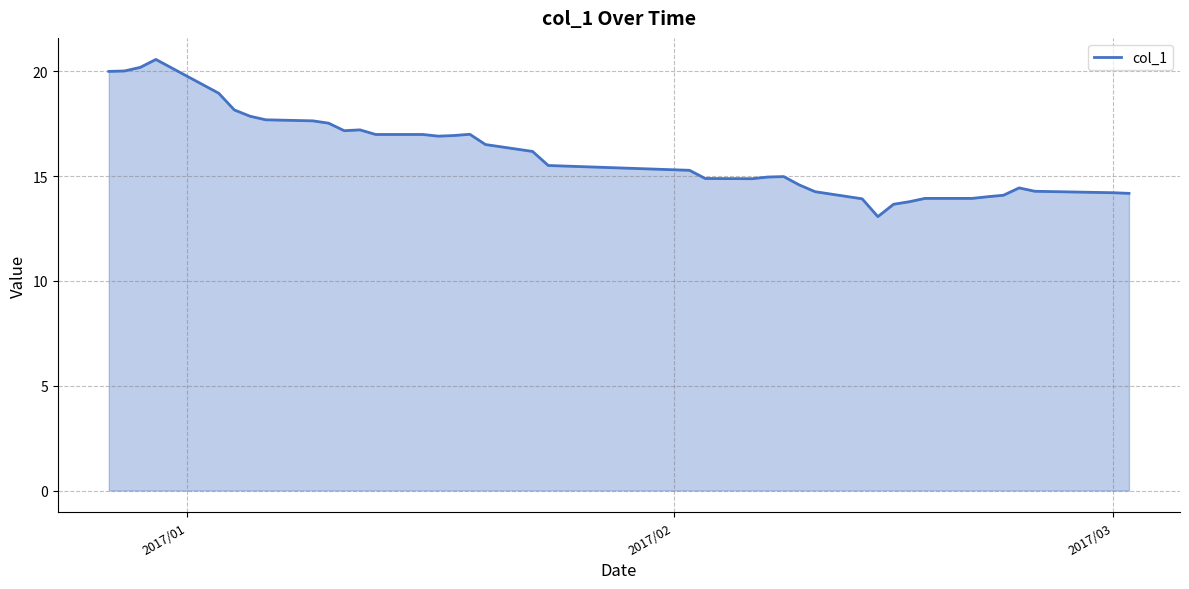

What is the maximum value shown in the chart?

20.6